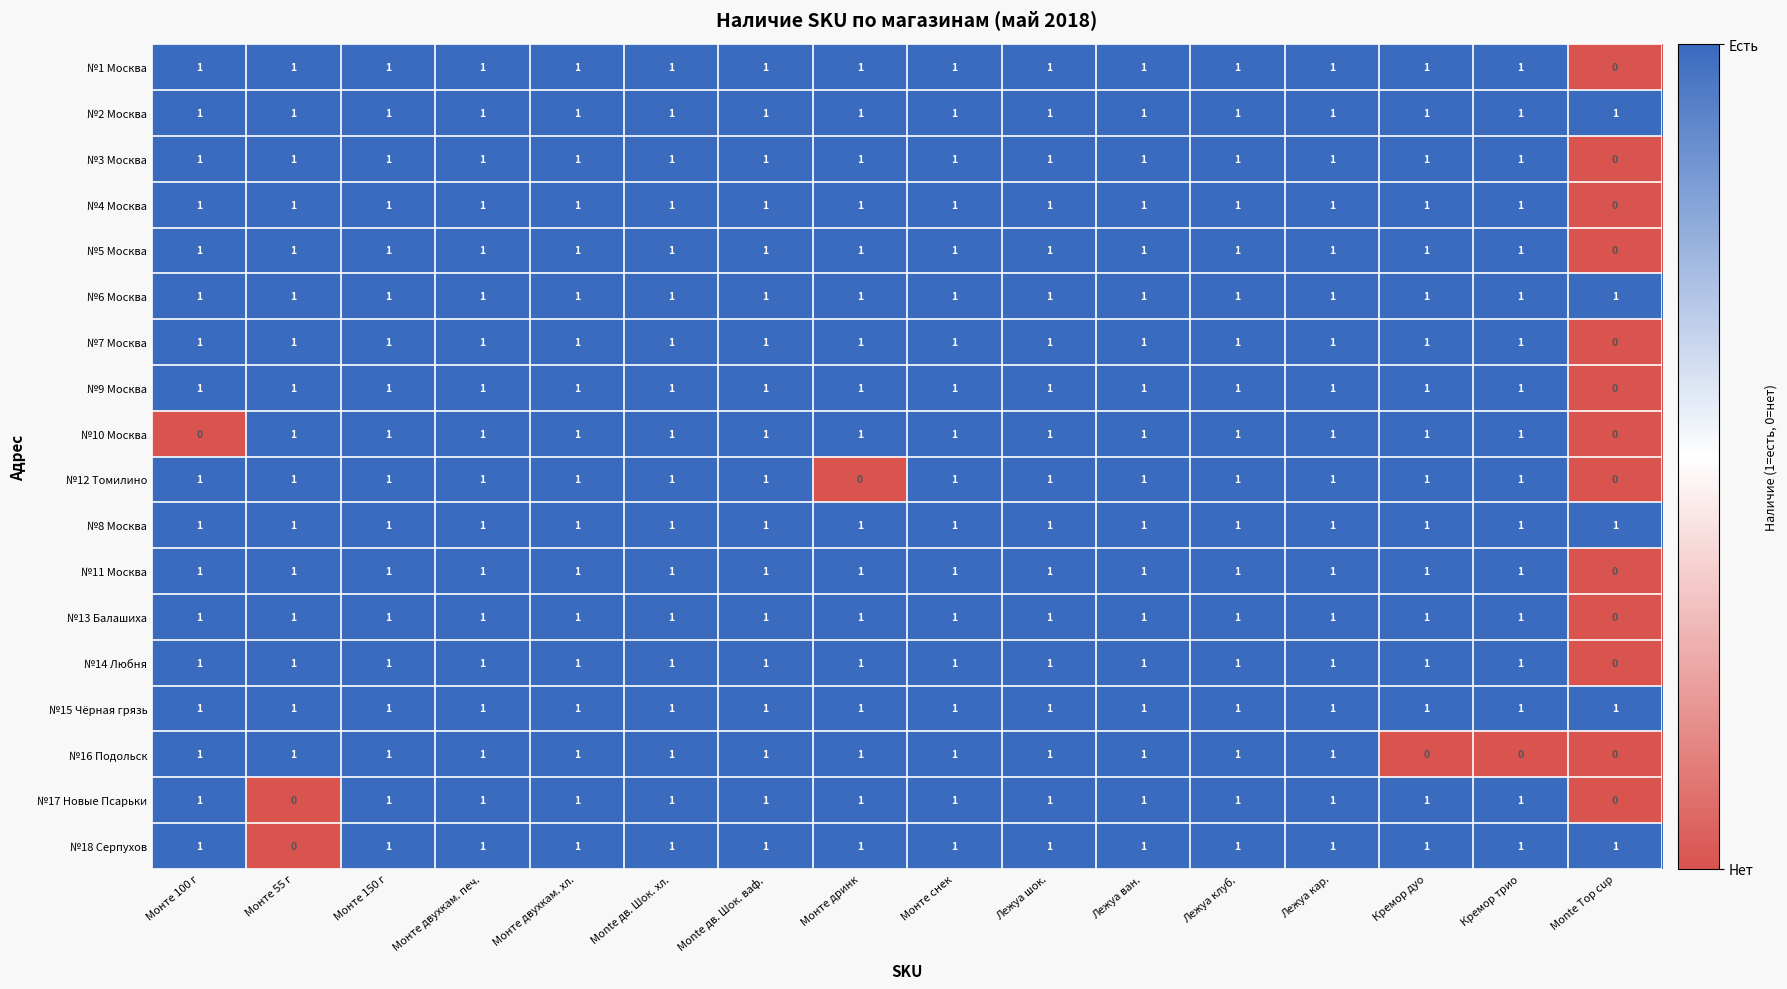

Count the №10 Москва values in the range 1 to 2.

14